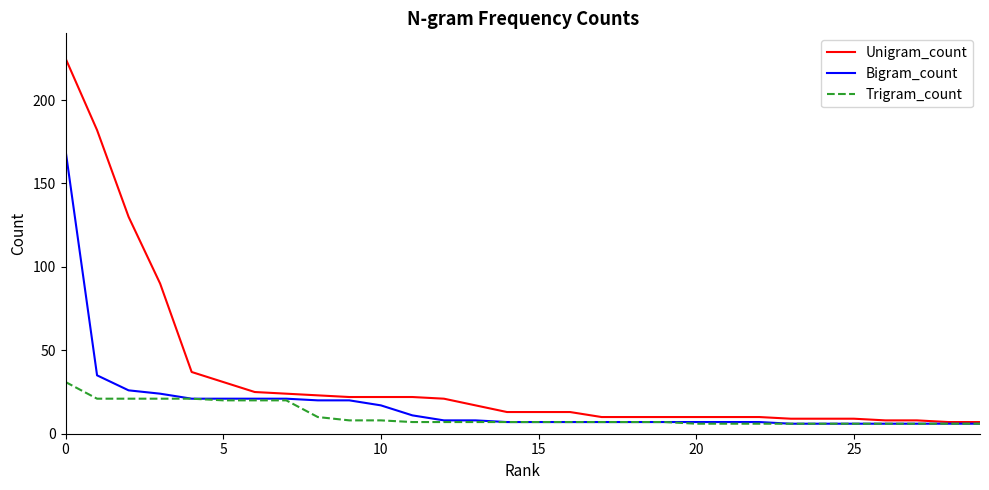

At how many categories does at least one series exceed 32?

5